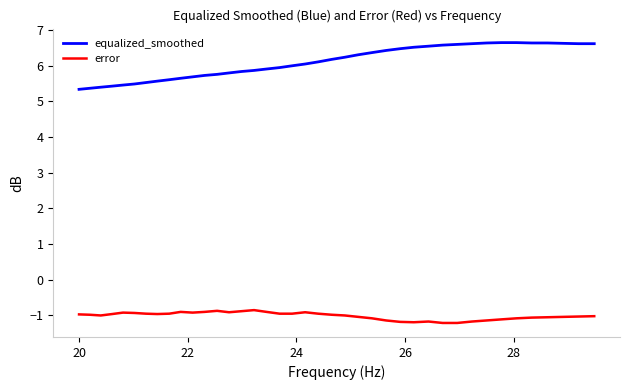

Rank the series by their average value, from lowest to highest.

error, equalized_smoothed